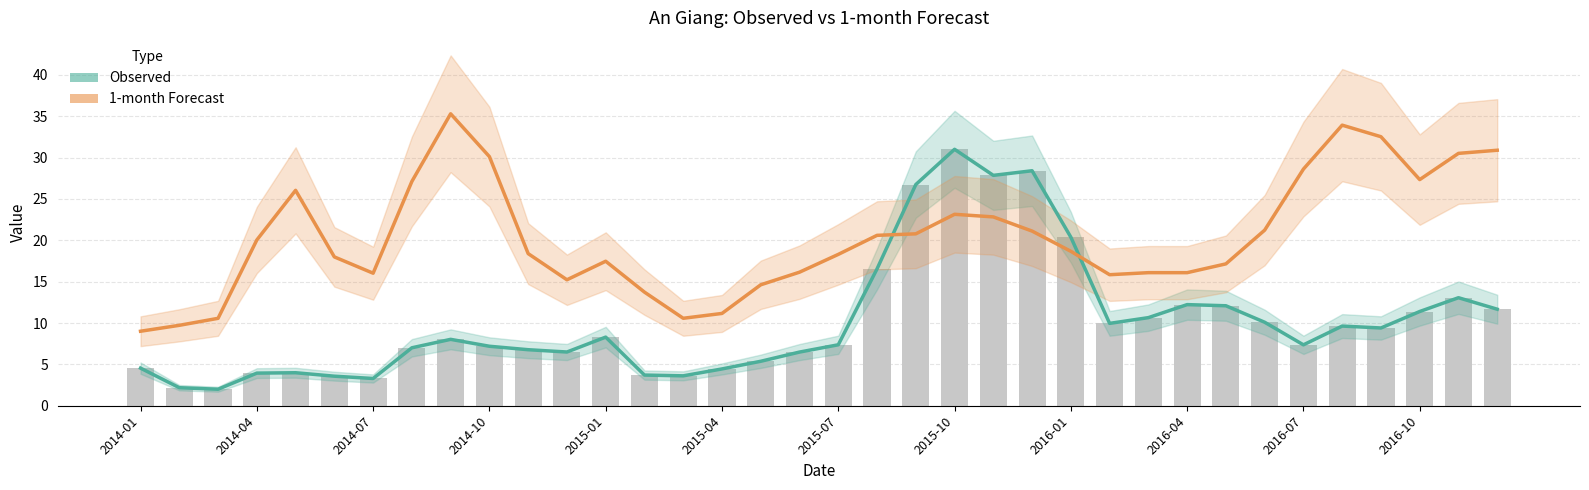

List the series in order of their peak value, lowest first.

Observed, 1-month Forecast